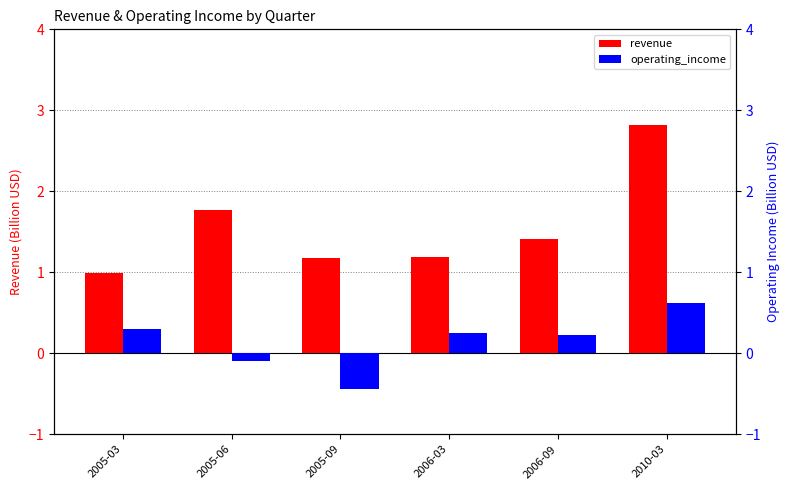

Rank the categories by revenue value from lowest to highest.

2005-03, 2005-09, 2006-03, 2006-09, 2005-06, 2010-03